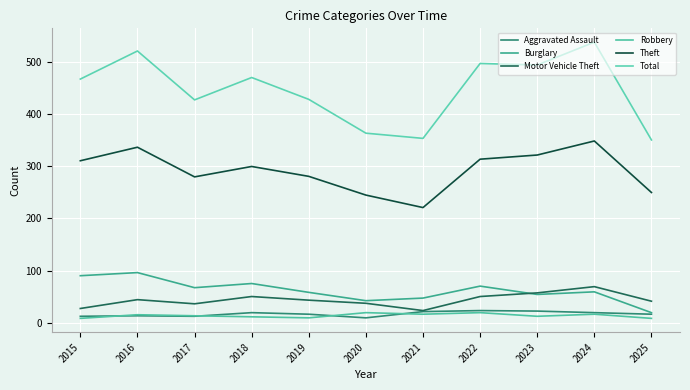

Reading left to right, what are all the values shown in this chart?

Aggravated Assault: 2015=12	2016=13	2017=12	2018=19	2019=16	2020=9	2021=21	2022=23	2023=22	2024=19	2025=16
Burglary: 2015=90	2016=96	2017=67	2018=75	2019=58	2020=42	2021=47	2022=70	2023=54	2024=59	2025=19
Motor Vehicle Theft: 2015=27	2016=44	2017=36	2018=50	2019=43	2020=37	2021=23	2022=50	2023=57	2024=69	2025=41
Robbery: 2015=8	2016=15	2017=13	2018=11	2019=9	2020=19	2021=16	2022=19	2023=12	2024=16	2025=8
Theft: 2015=311	2016=337	2017=280	2018=300	2019=281	2020=245	2021=221	2022=314	2023=322	2024=349	2025=250
Total: 2015=468	2016=522	2017=428	2018=471	2019=429	2020=364	2021=354	2022=498	2023=495	2024=539	2025=351